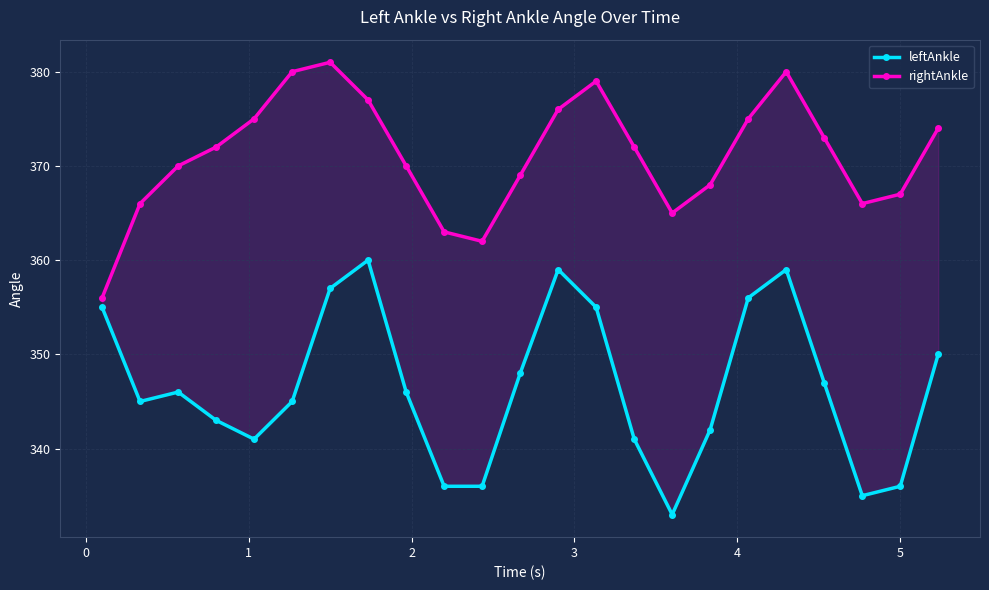

What is the average value of the leftAnkle series?

347